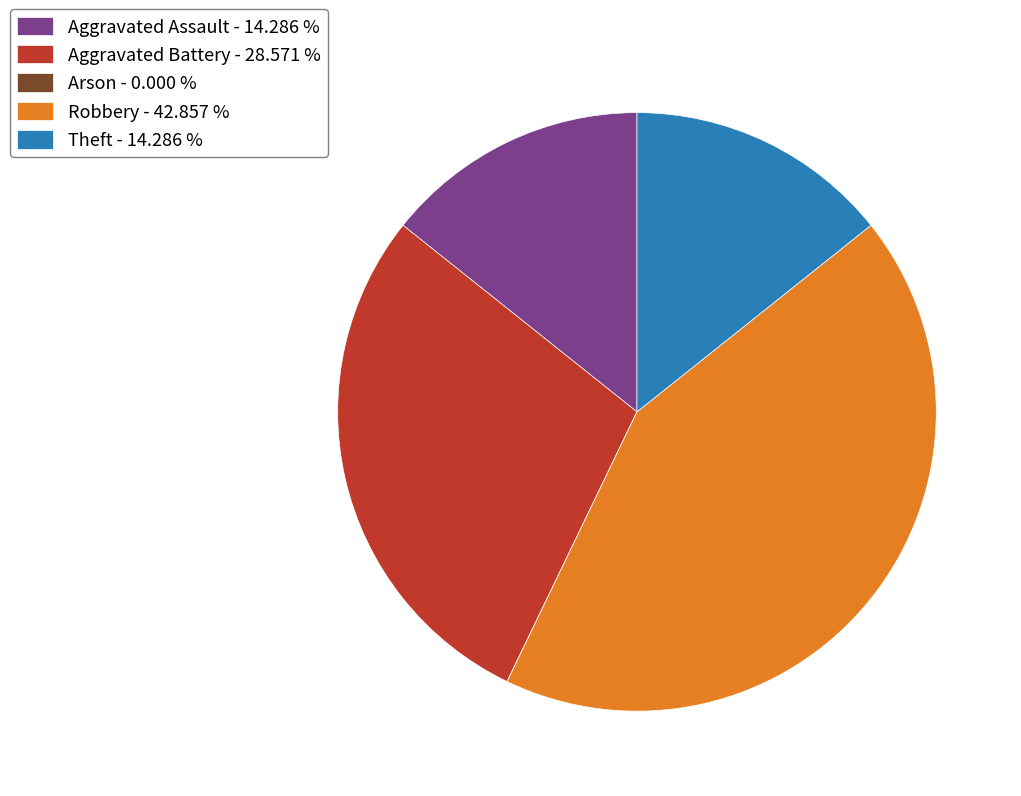

Does any single category account for the majority?

No